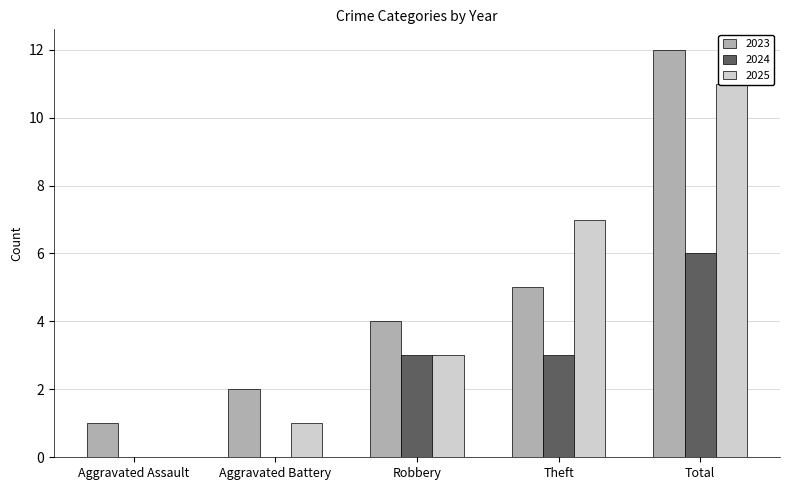

True or false: 2023 has a value of 1 at Aggravated Battery.

False